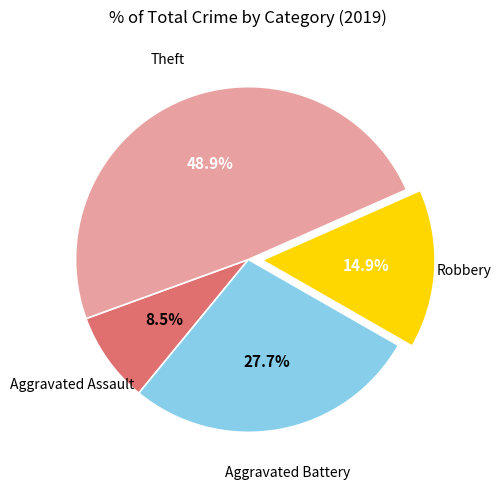

Is there any slice that represents more than half of the pie?

No